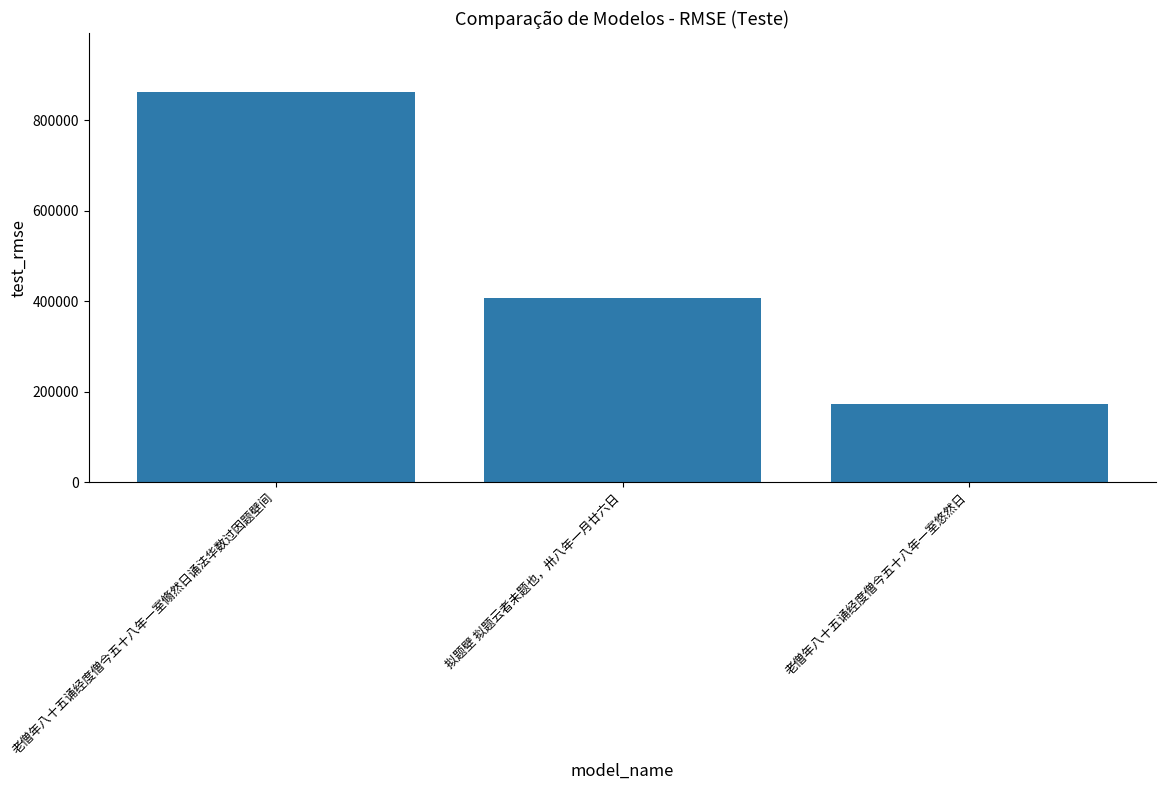

What is the label of the 1st bar from the right?

老僧年八十五诵经度僧今五十八年一室悠然日